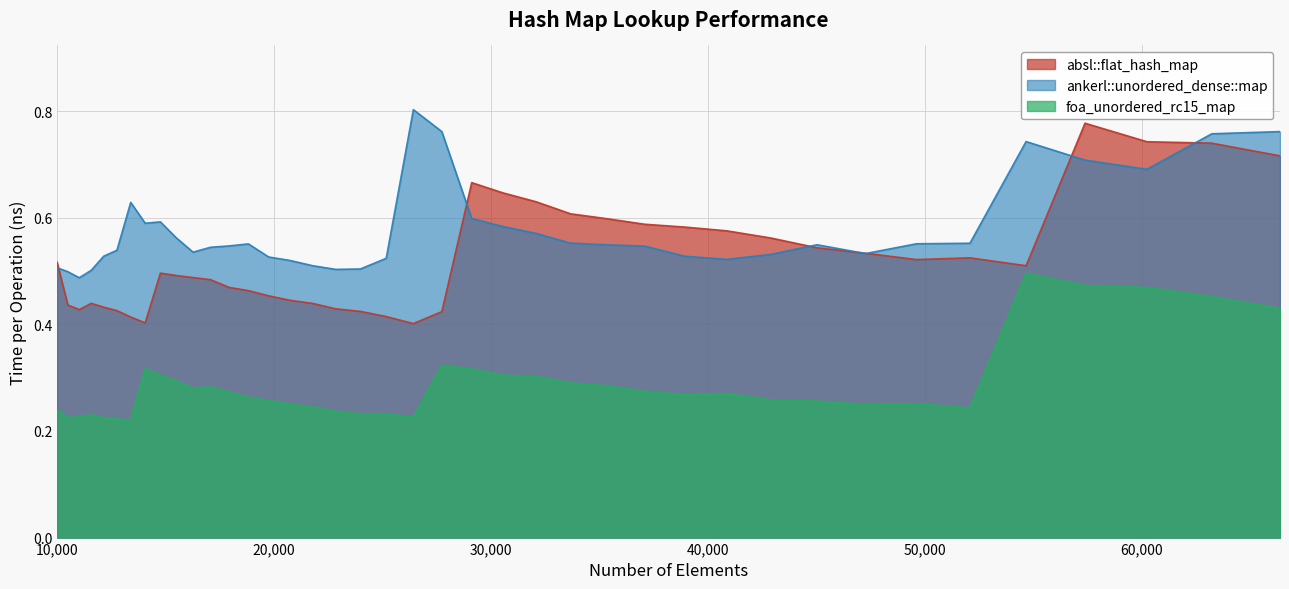

True or false: foa_unordered_rc15_map has a value of 0.2 at 26421.

True